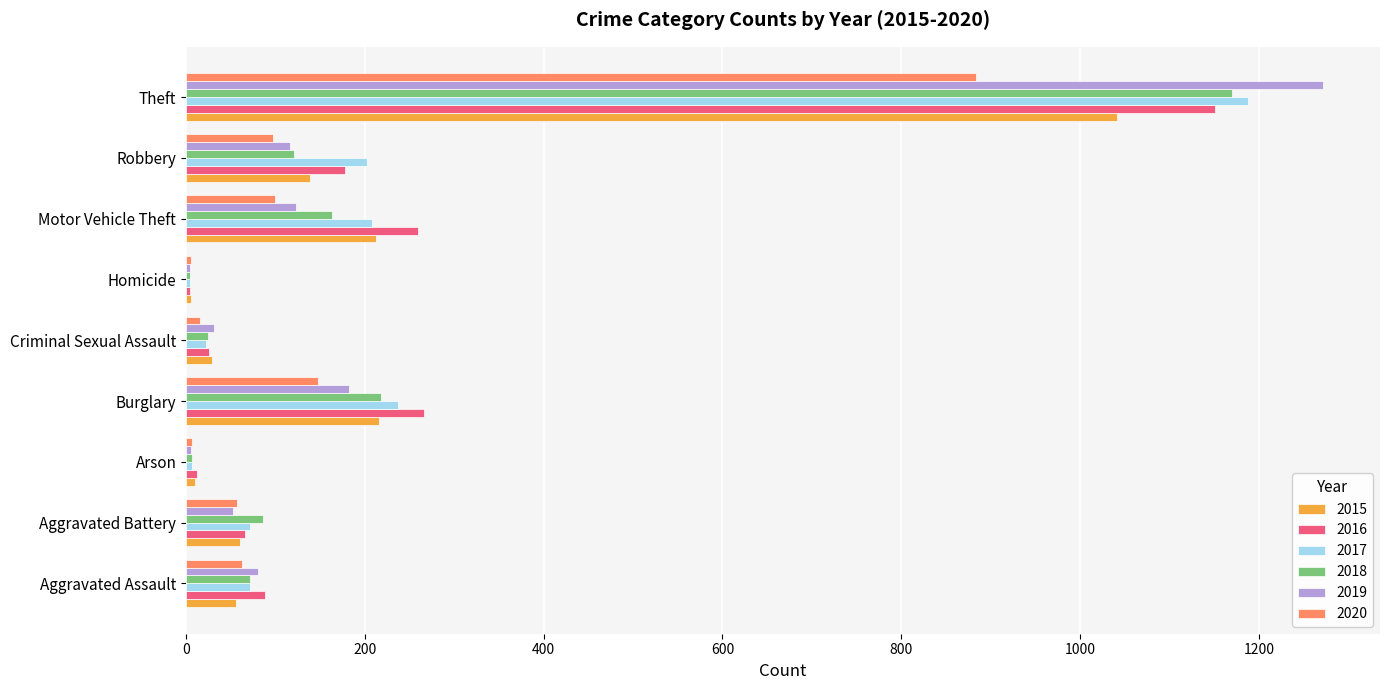

True or false: 2018 has a value of 86 at Aggravated Battery.

True